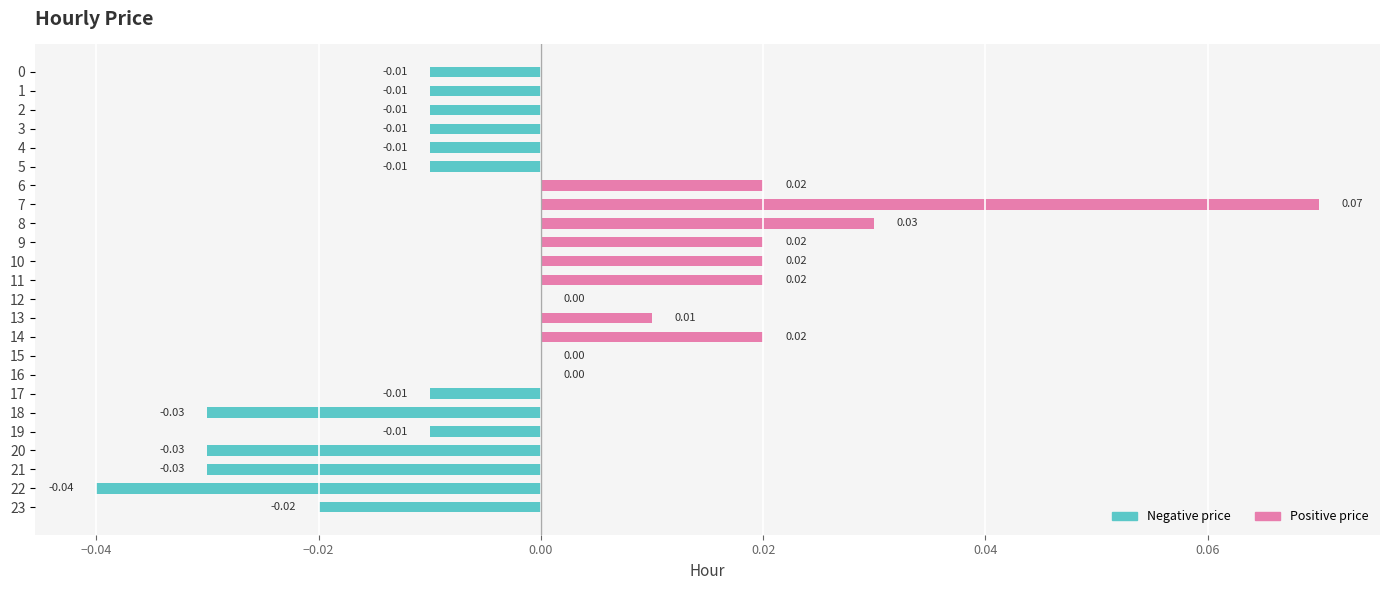

Between 15 and 9, which is larger?

9